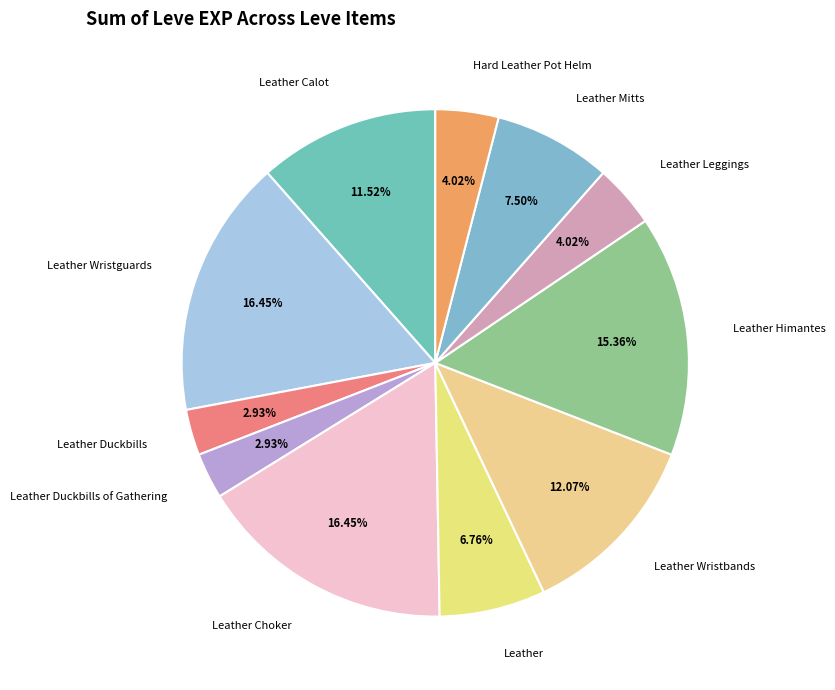

How many slices are in this pie chart?

11